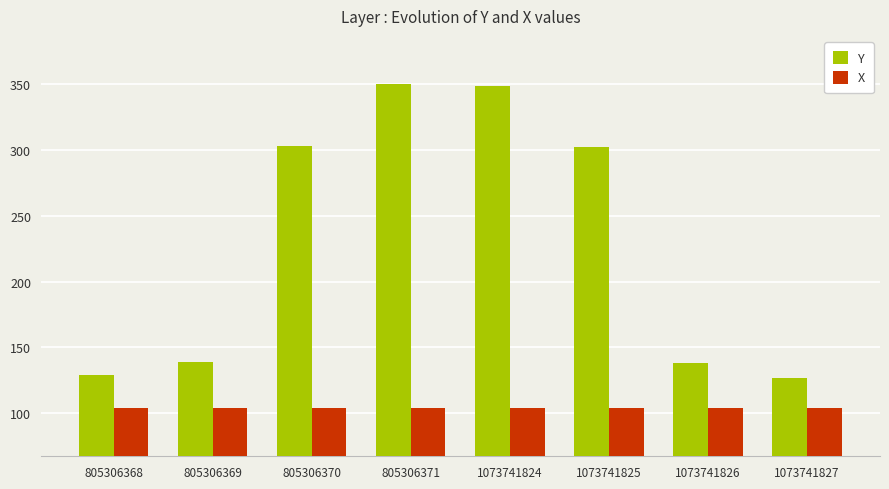

What is the lowest value of the Y series?

127